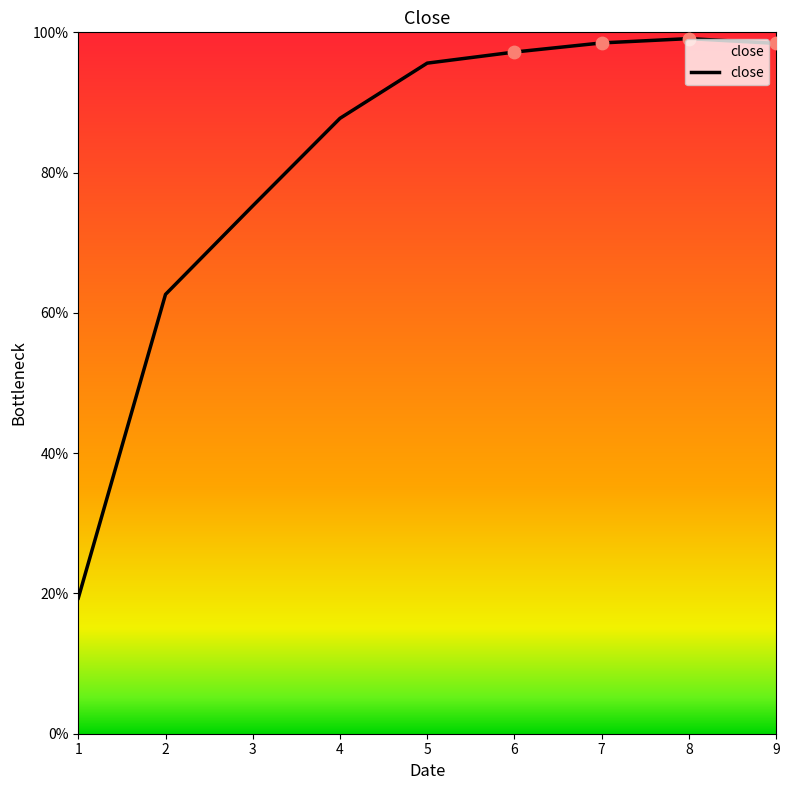

Is this an area chart (filled region under the line)?

Yes